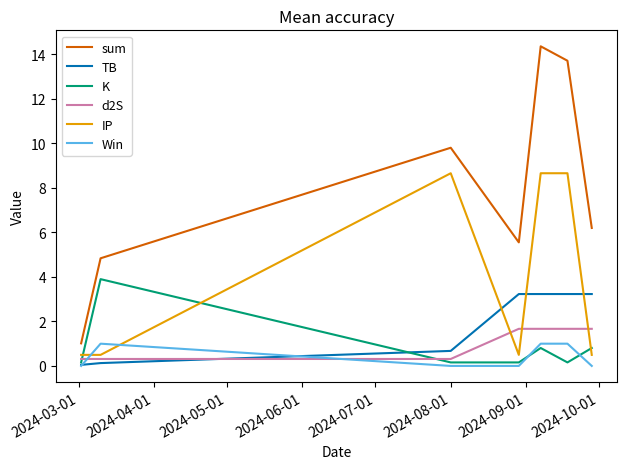

How many times do Win and IP cross each other?

2